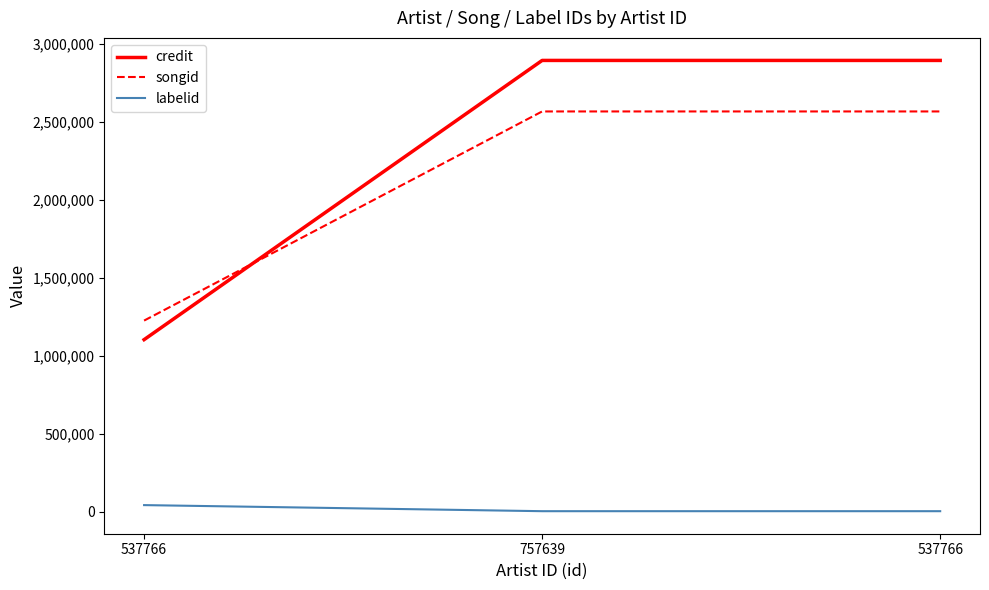

How many lines are shown in the chart?

3